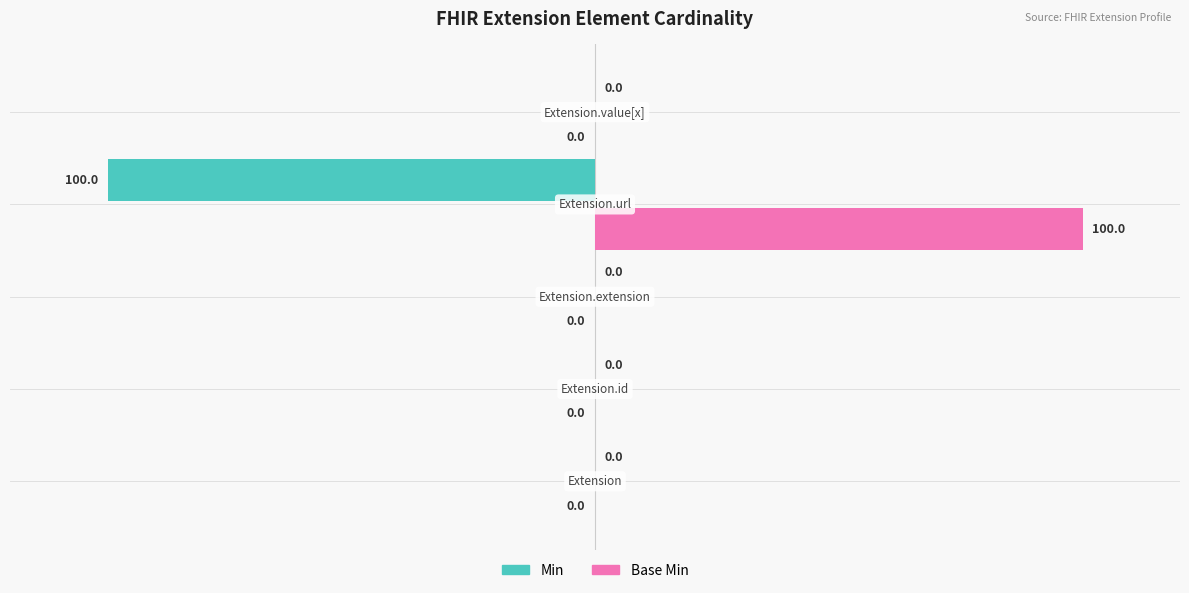

Which series has the largest total across all categories?

Base Min